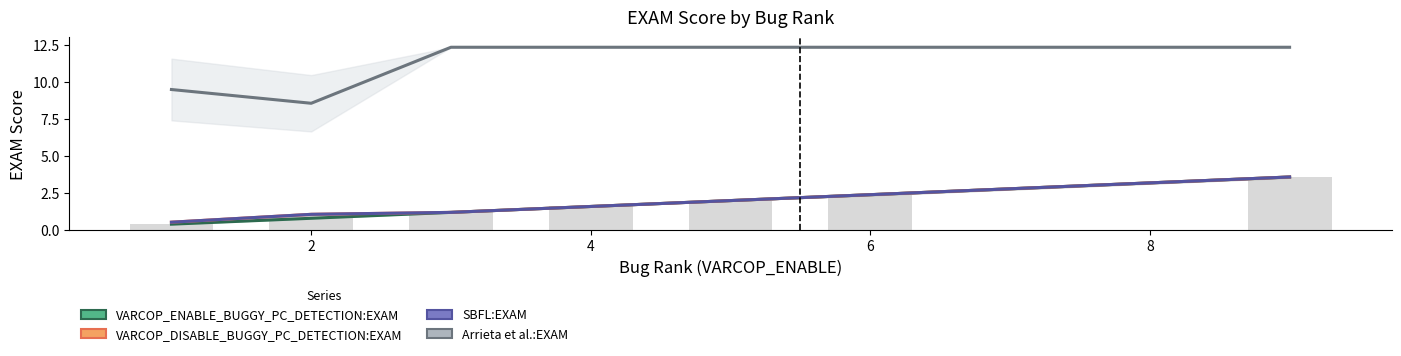

Does the chart contain stacked bars?

No